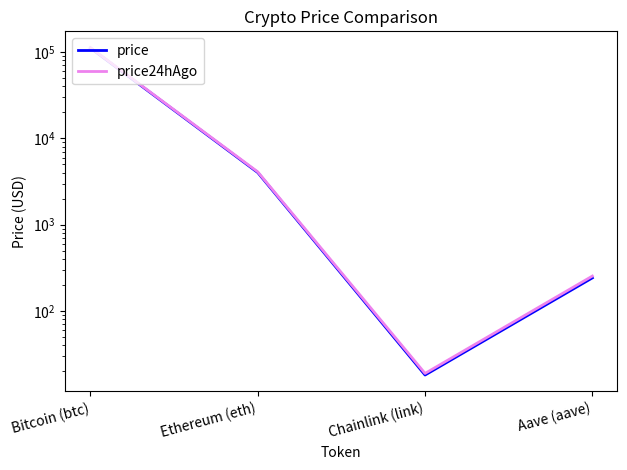

Which series changed the most between Chainlink (link) and Aave (aave)?

price24hAgo